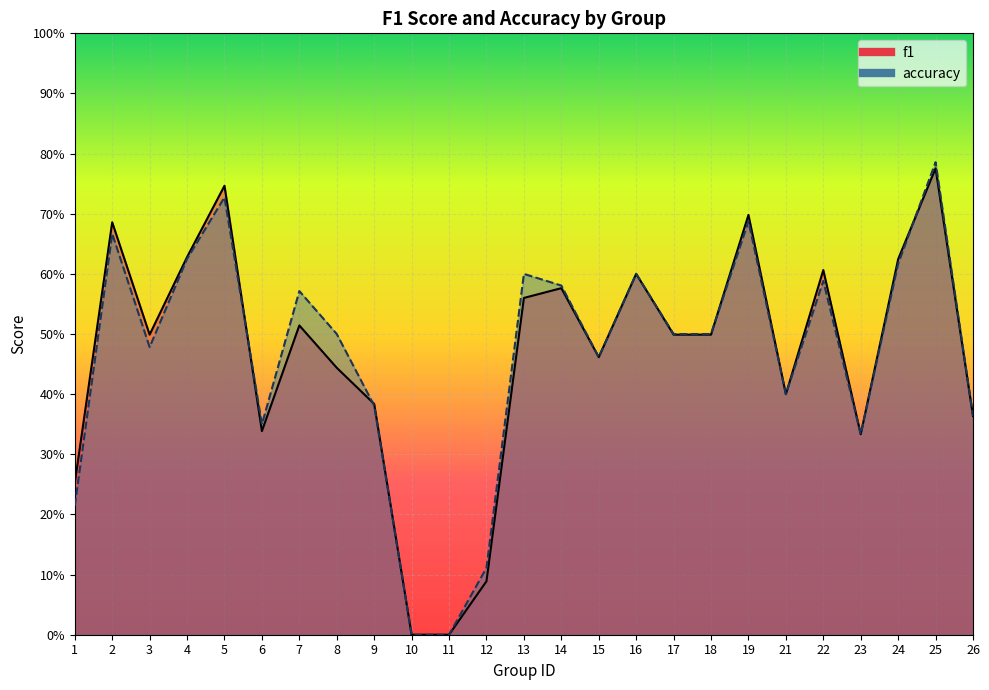

What is the total value across all series at 24?

1.2